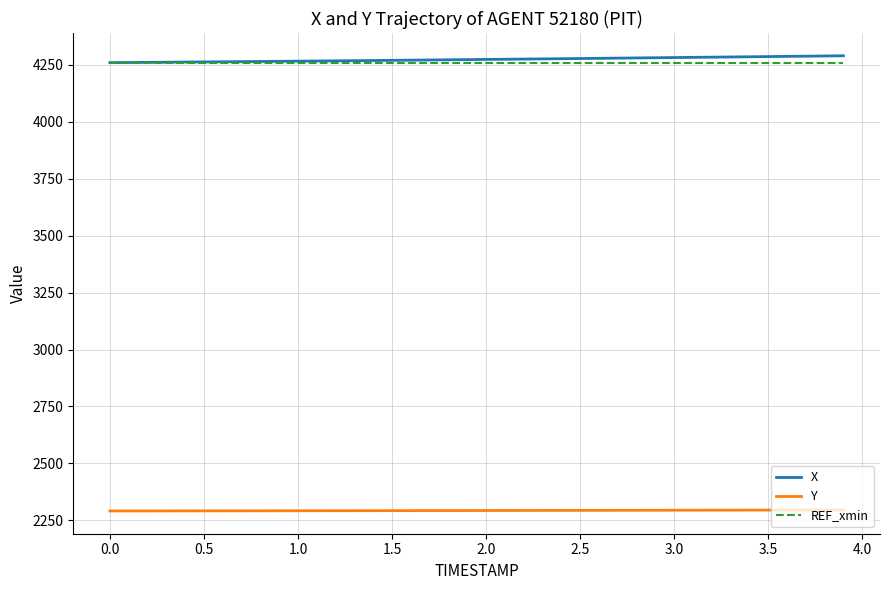

True or false: X and Y intersect in this chart.

False